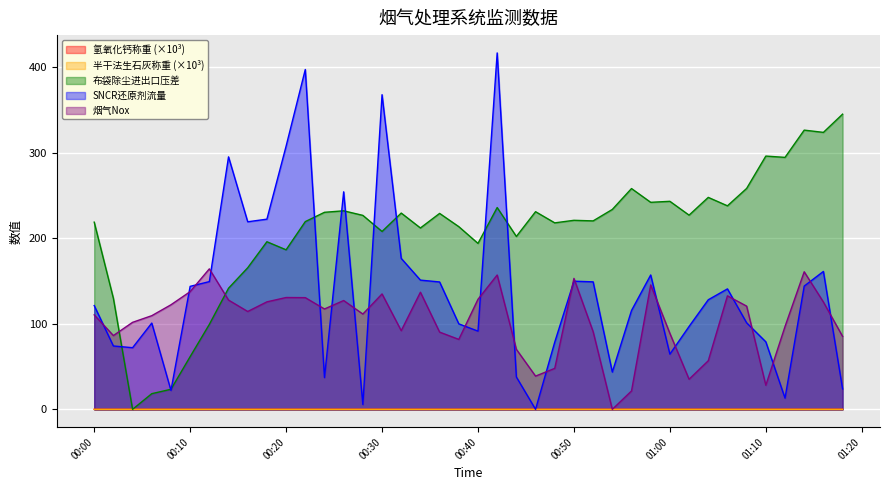

How many data points in 氢氧化钙称重 are above 0?

39